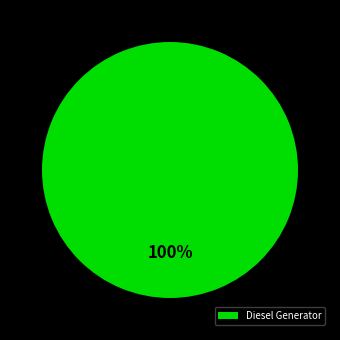

Rank the categories by value from lowest to highest.

Diesel Generator